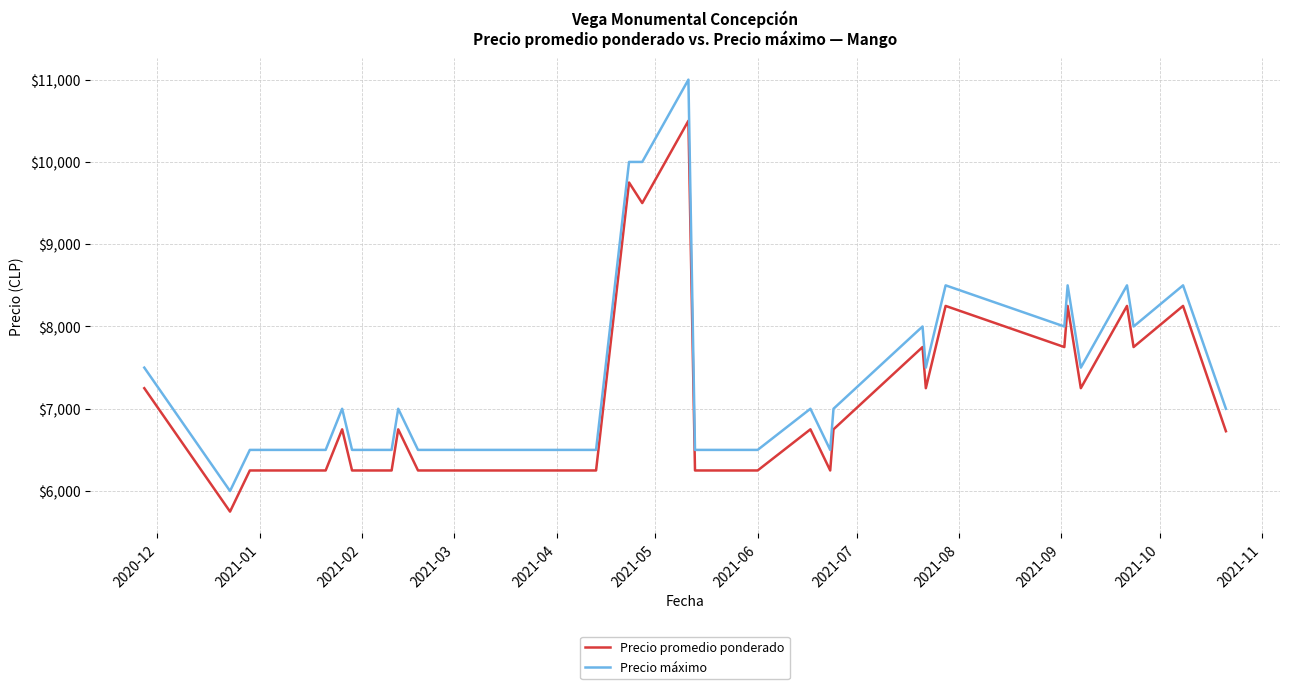

What is the greatest value displayed?

11000